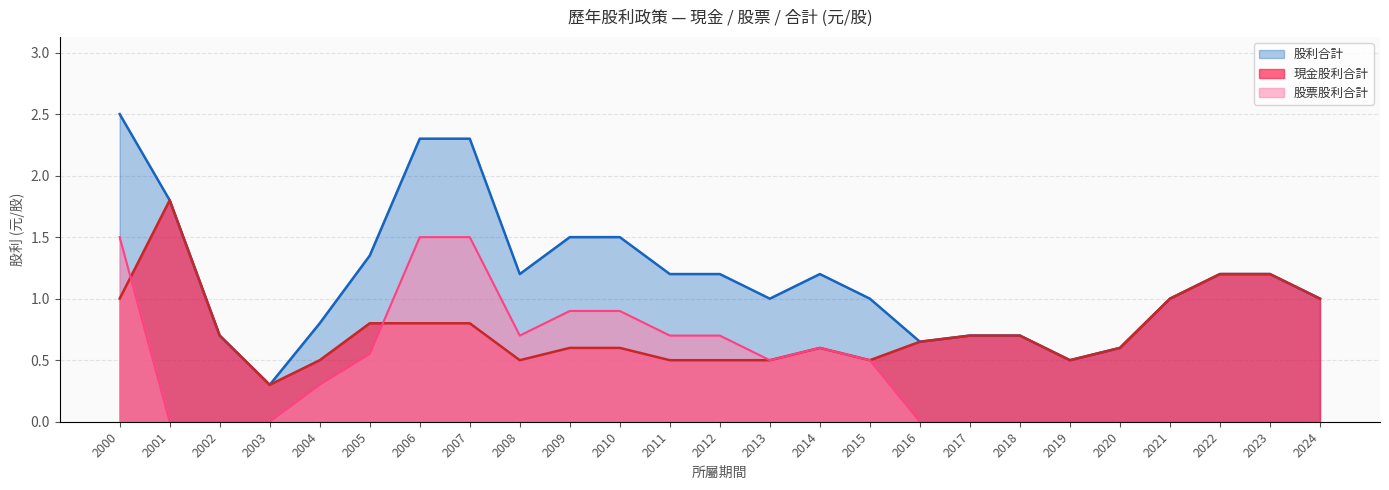

At 2005, list the series in order from smallest to largest.

股票股利合計, 現金股利合計, 股利合計